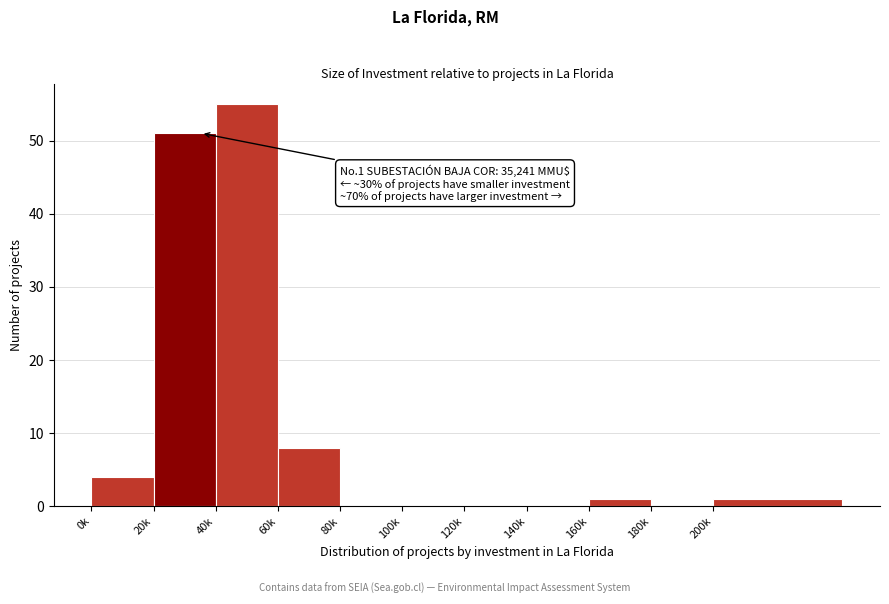

Reading left to right, transcribe all the data shown in this chart.

0k=4	20k=51	40k=55	60k=8	80k=0	100k=0	120k=0	140k=0	160k=1	180k=0	200k=1